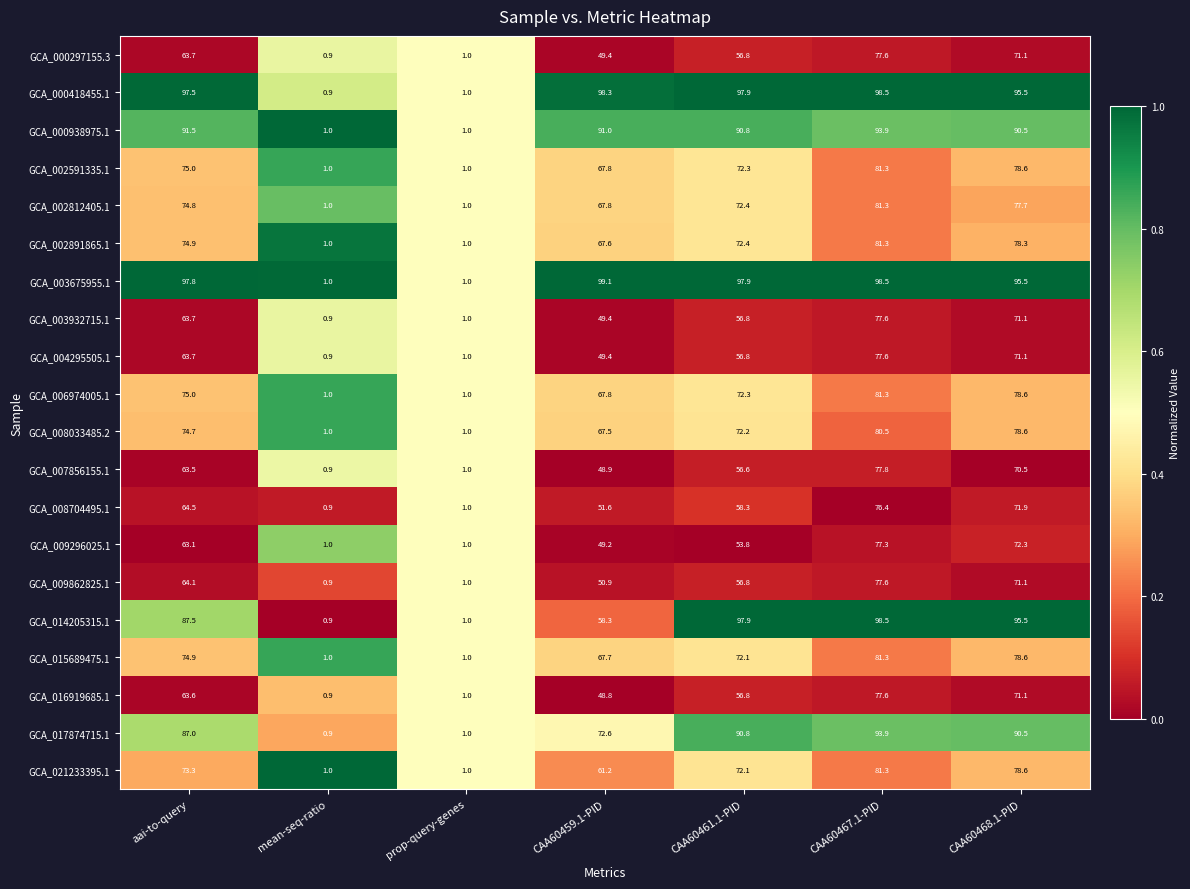

At which label does GCA_016919685.1 reach its minimum?

mean-seq-ratio